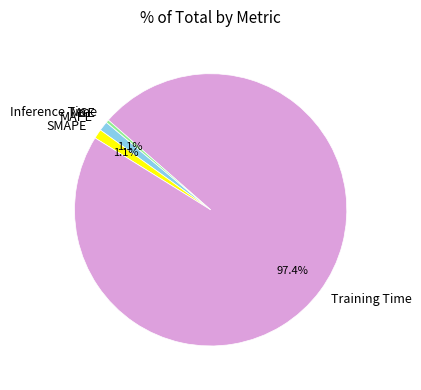

What is the majority slice?

Training Time